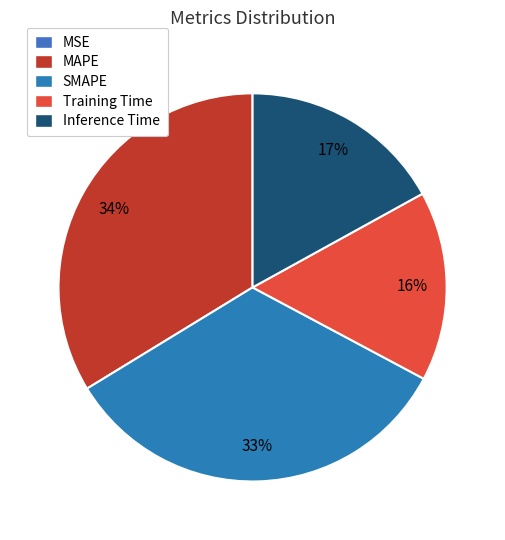

To the nearest percent, what is the combined percentage of SMAPE and MSE?

33%